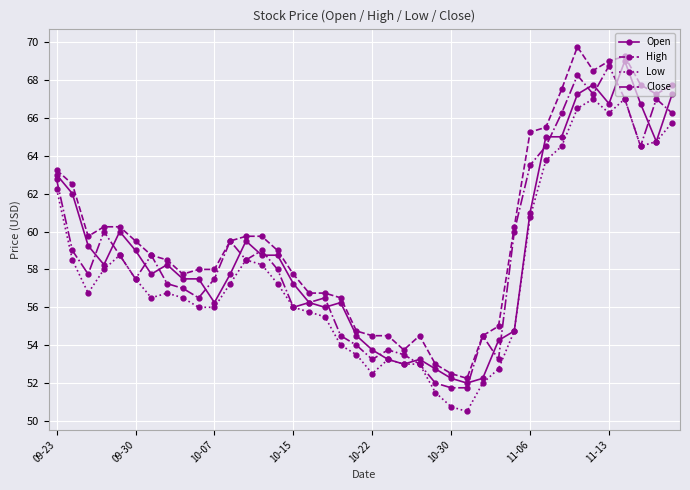

Which series has the largest total across all categories?

High